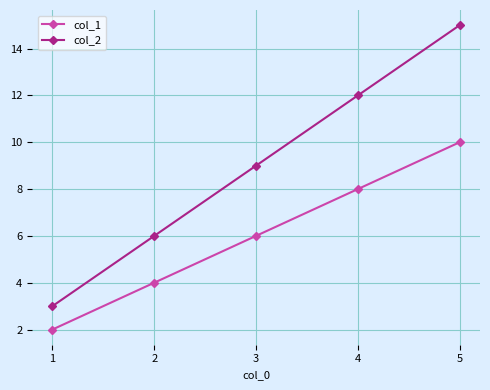

Is this an area chart (filled region under the line)?

No